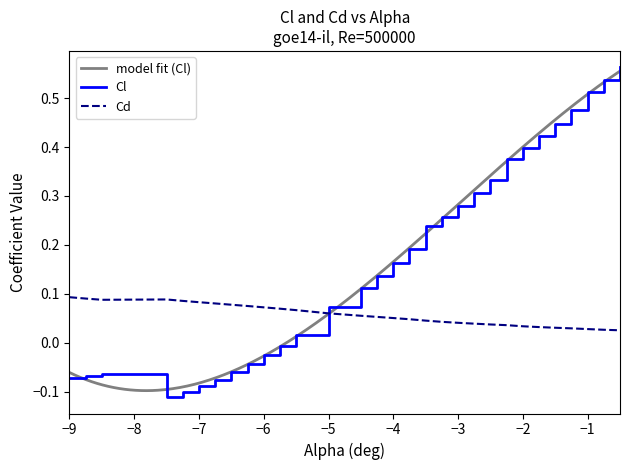

What is the label of the 1st point from the left?

−9